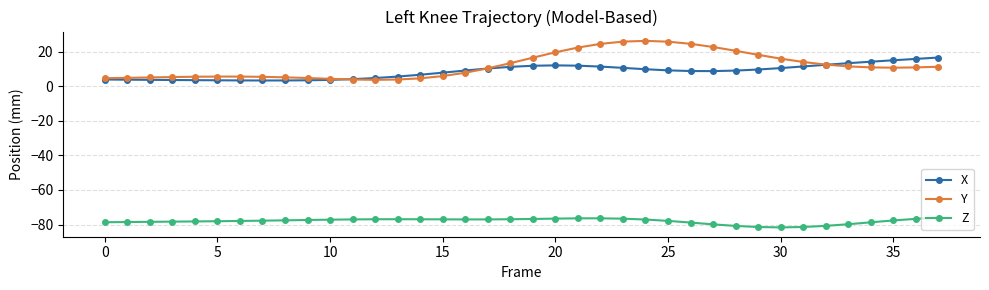

True or false: Y has more than 1 interior local peaks.

True